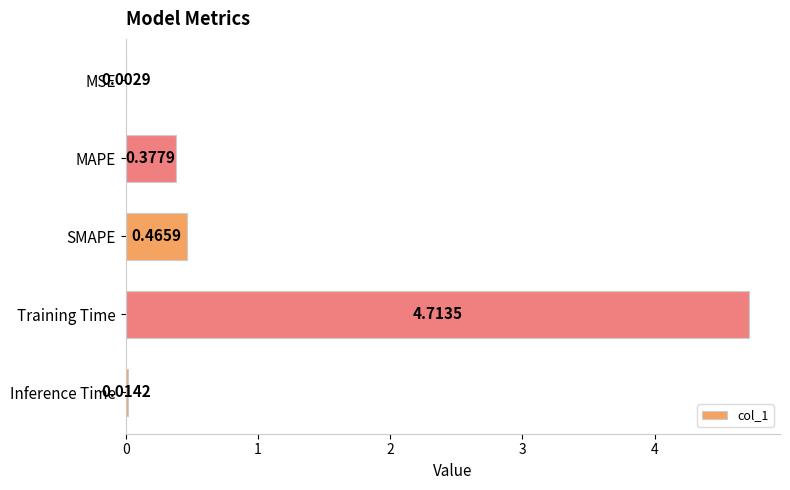

What is the change in value from SMAPE to Training Time?

+4.2